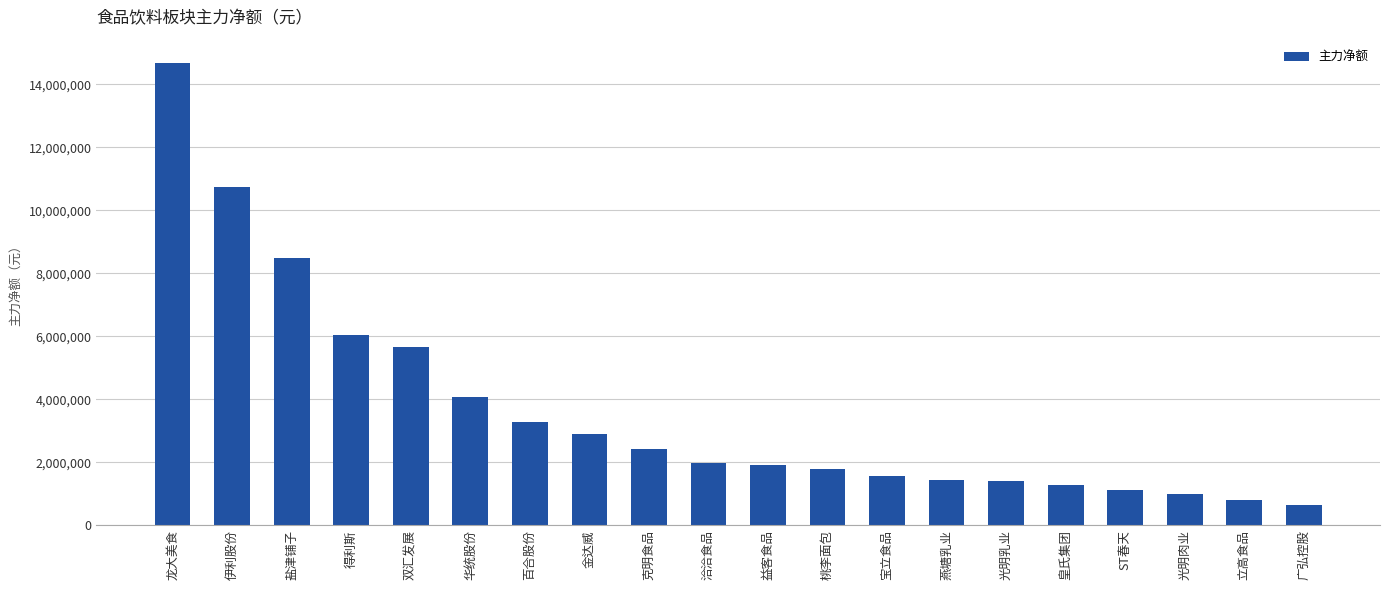

The value at ST春天 is 1608702. True or false?

False